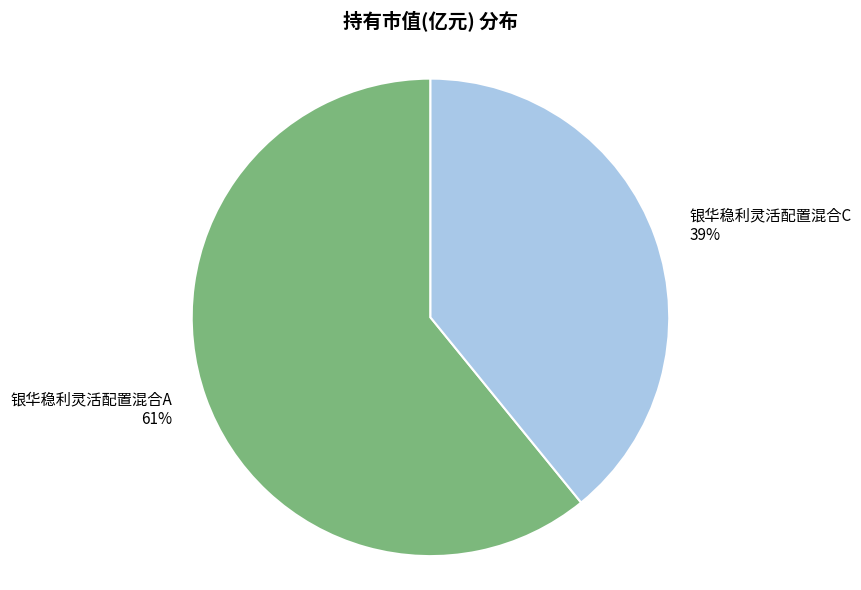

What percentage is the 银华稳利灵活配置混合A slice, to the nearest percent?

61%